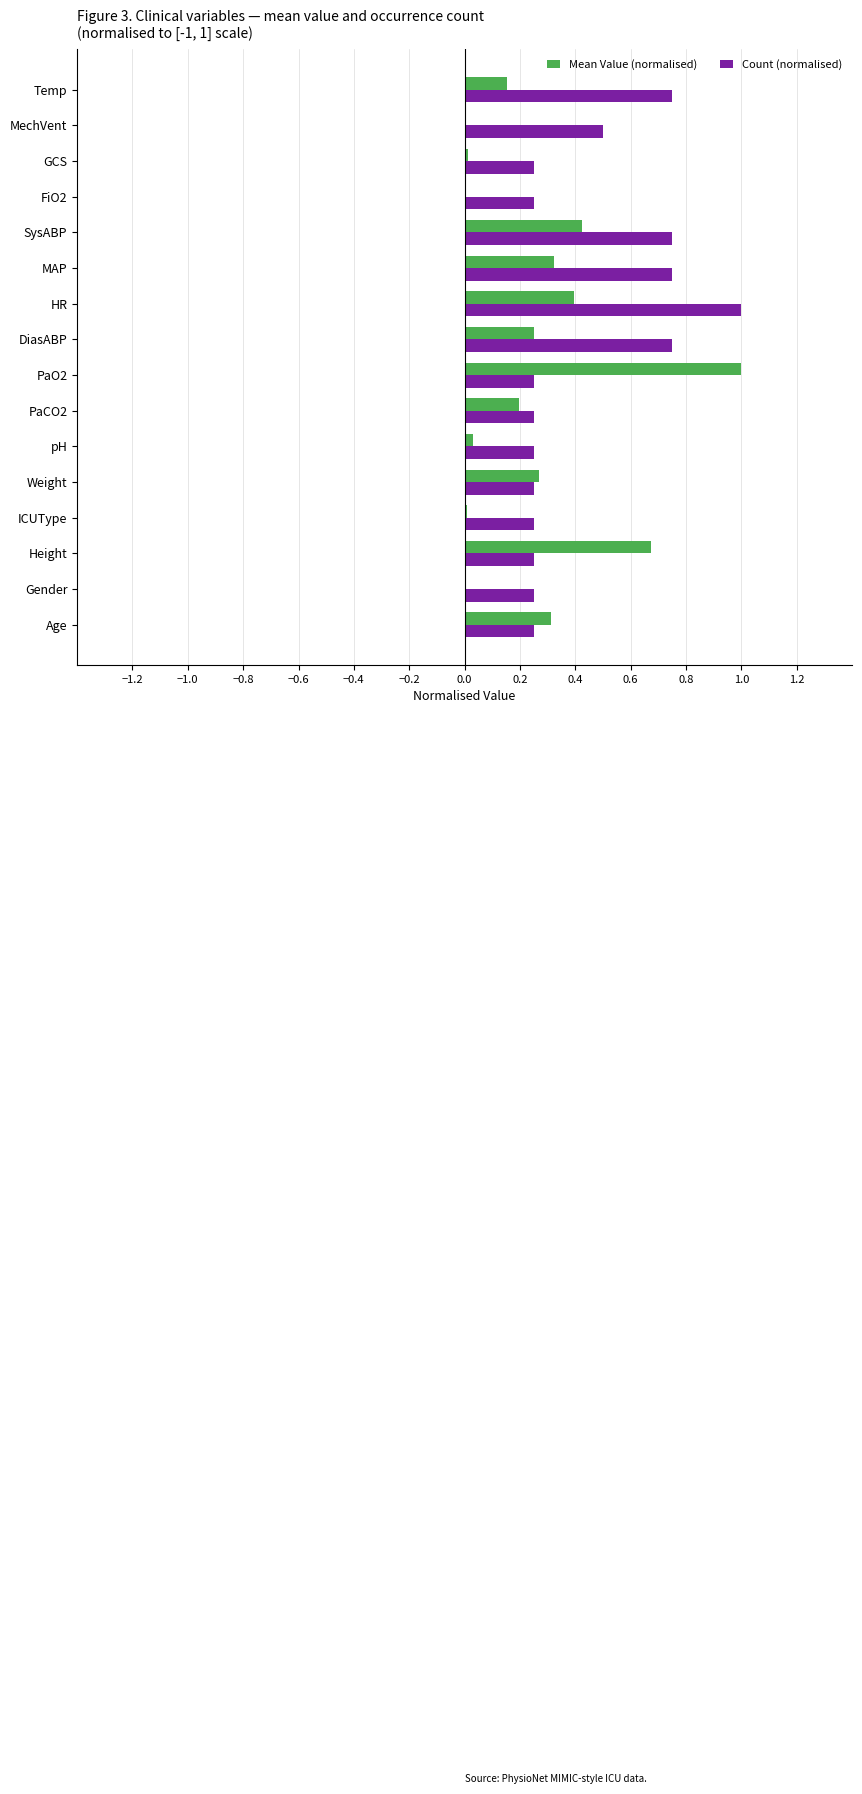

At which category is the sum across all series the highest?

HR